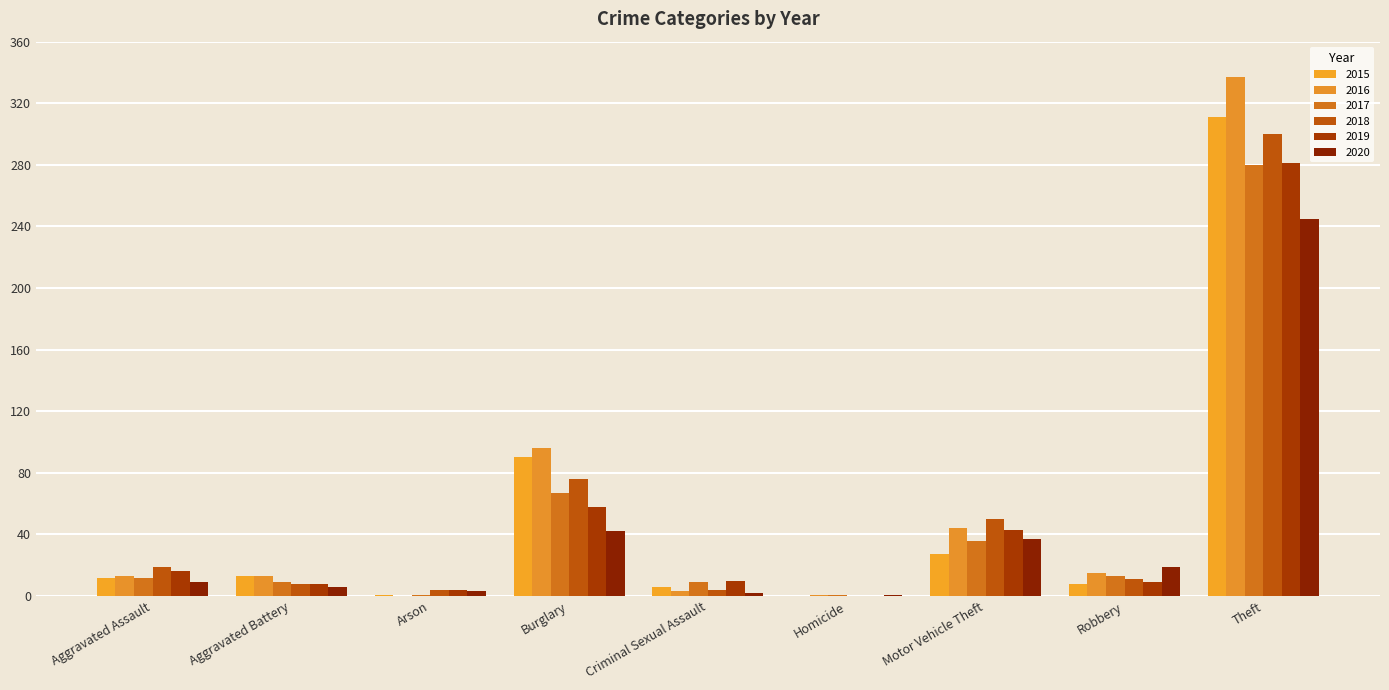

What is the maximum value shown in the chart?

337